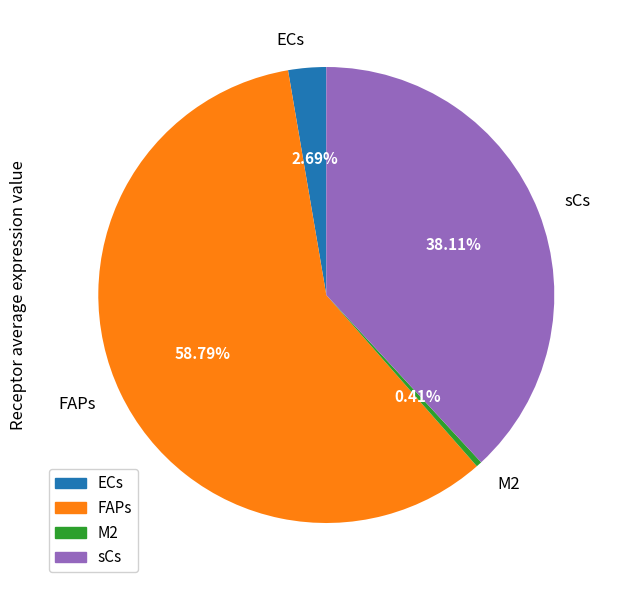

Rank the categories by value from lowest to highest.

M2, ECs, sCs, FAPs